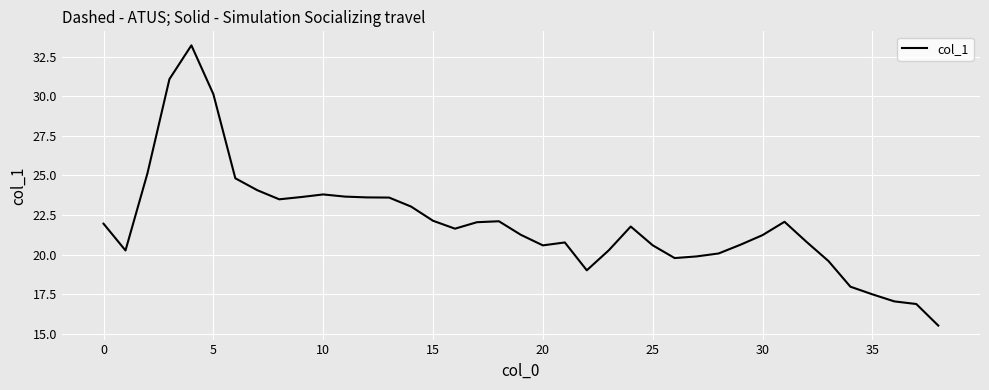

What is the smallest value displayed?

15.5